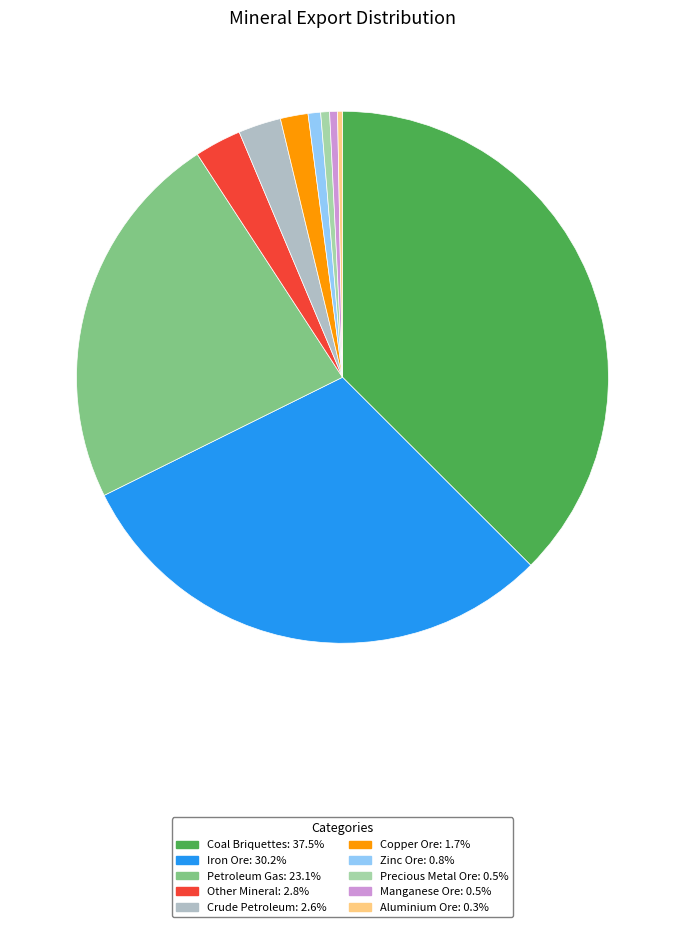

How many segments does this pie chart have?

10